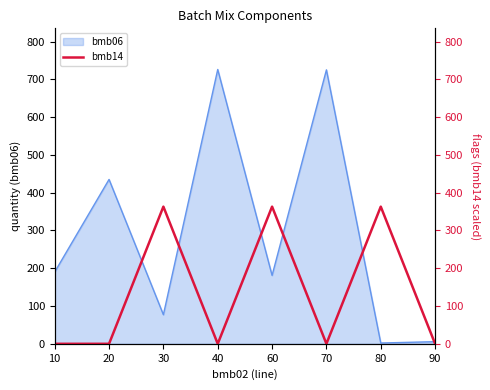

Is it true that the value at 10 is 165?

False